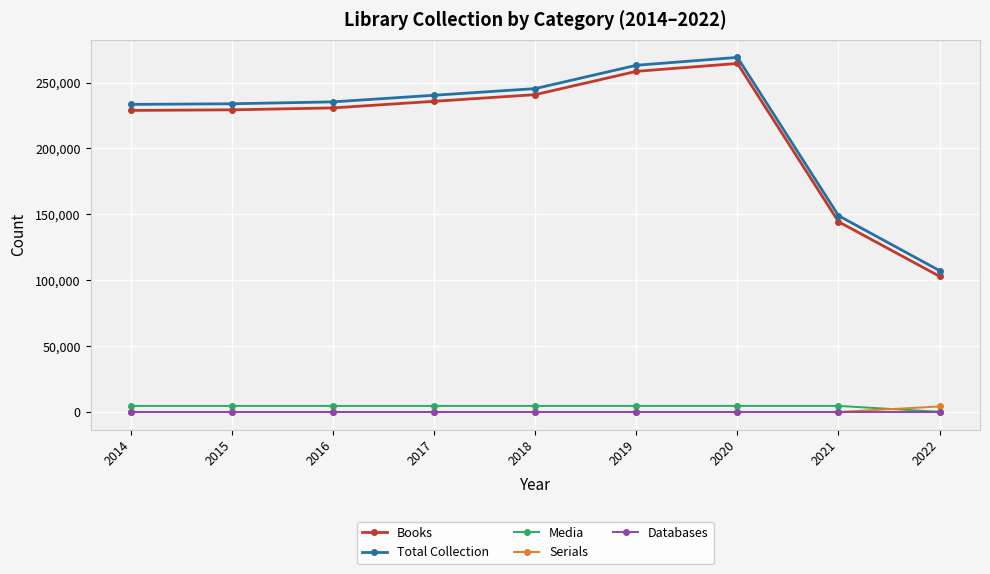

What is the sum of the Books values at 2014 and 2017?

464585